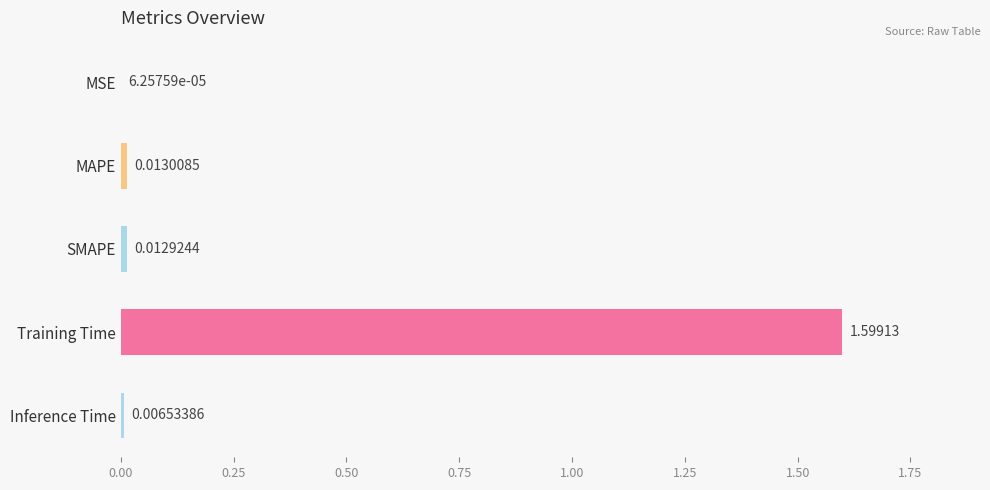

At which category does the chart reach its peak across all series?

Training Time